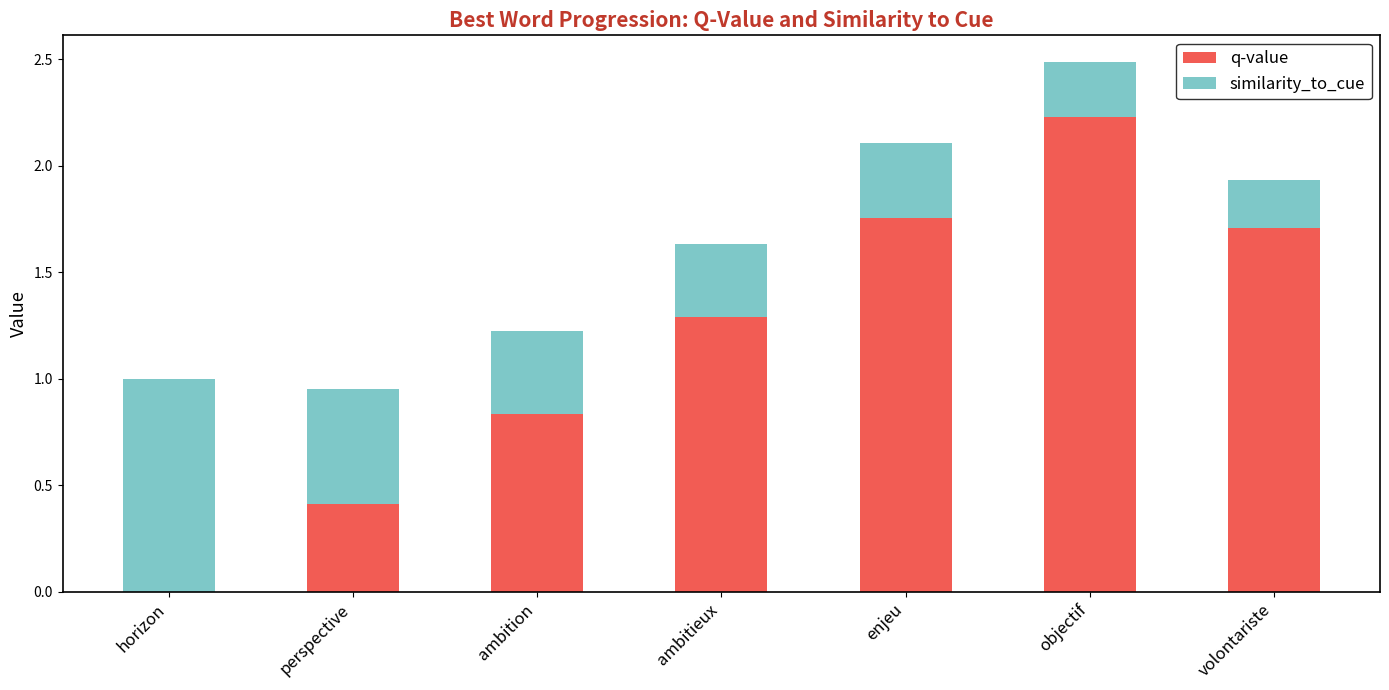

At which category is the sum across all series the highest?

objectif